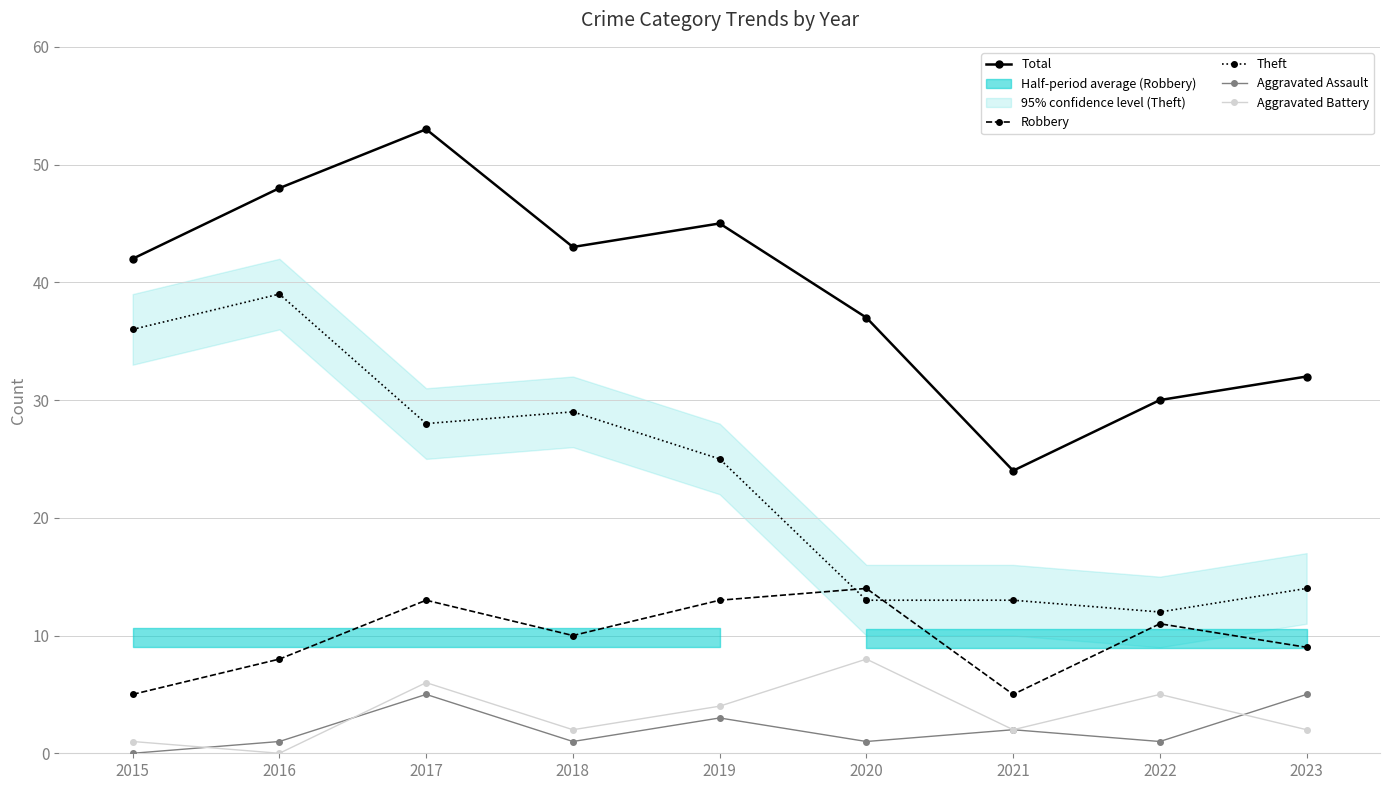

What is the spread (max minus min) of values at 2017?

48